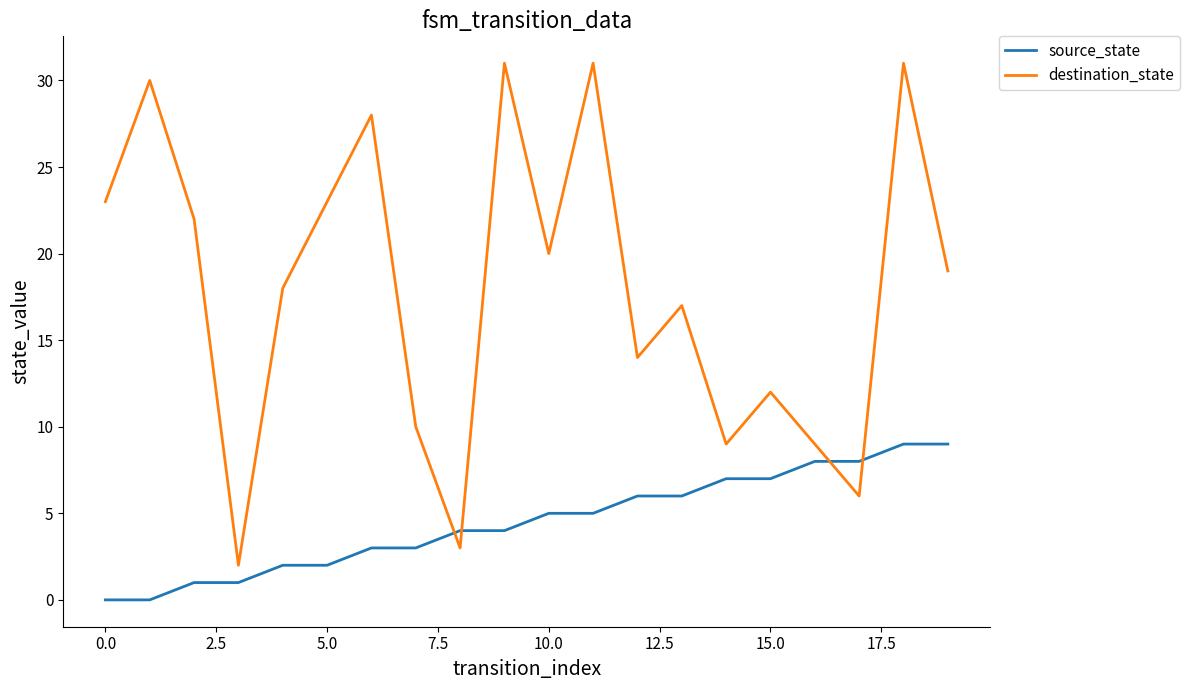

Which series has the widest spread of values?

destination_state